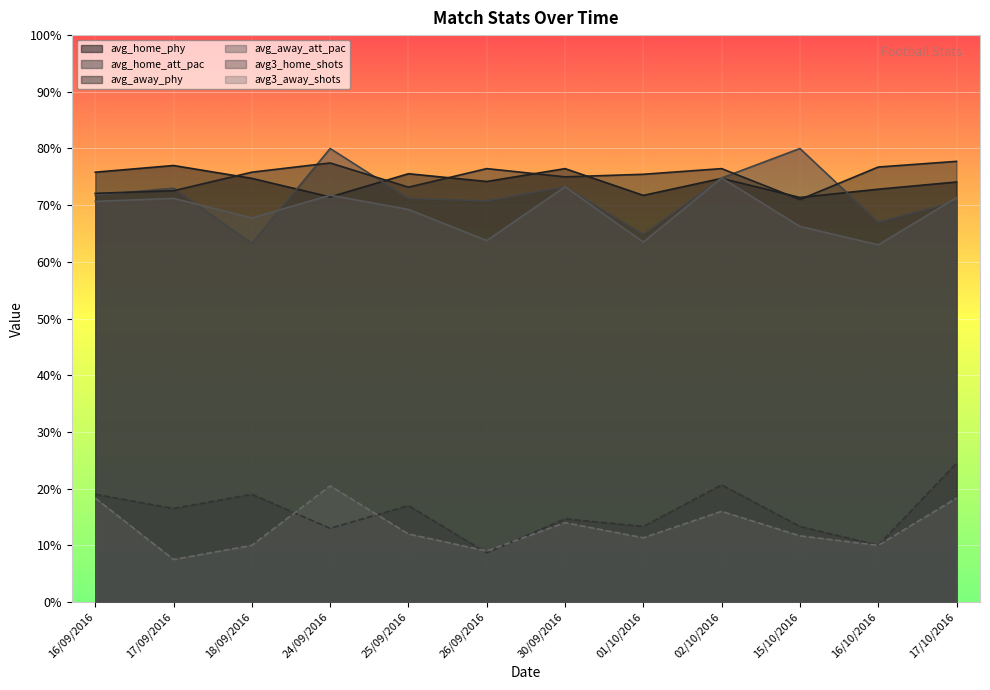

Rank the series at 02/10/2016 from highest to lowest value.

avg_away_phy, avg_home_att_pac, avg_away_att_pac, avg_home_phy, avg3_home_shots, avg3_away_shots